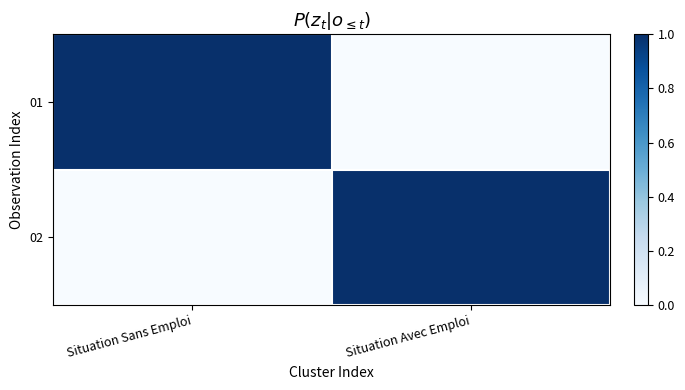

Reading right to left, list all the values displayed in this chart.

01: Situation Avec Emploi=0	Situation Sans Emploi=1
02: Situation Avec Emploi=1	Situation Sans Emploi=0